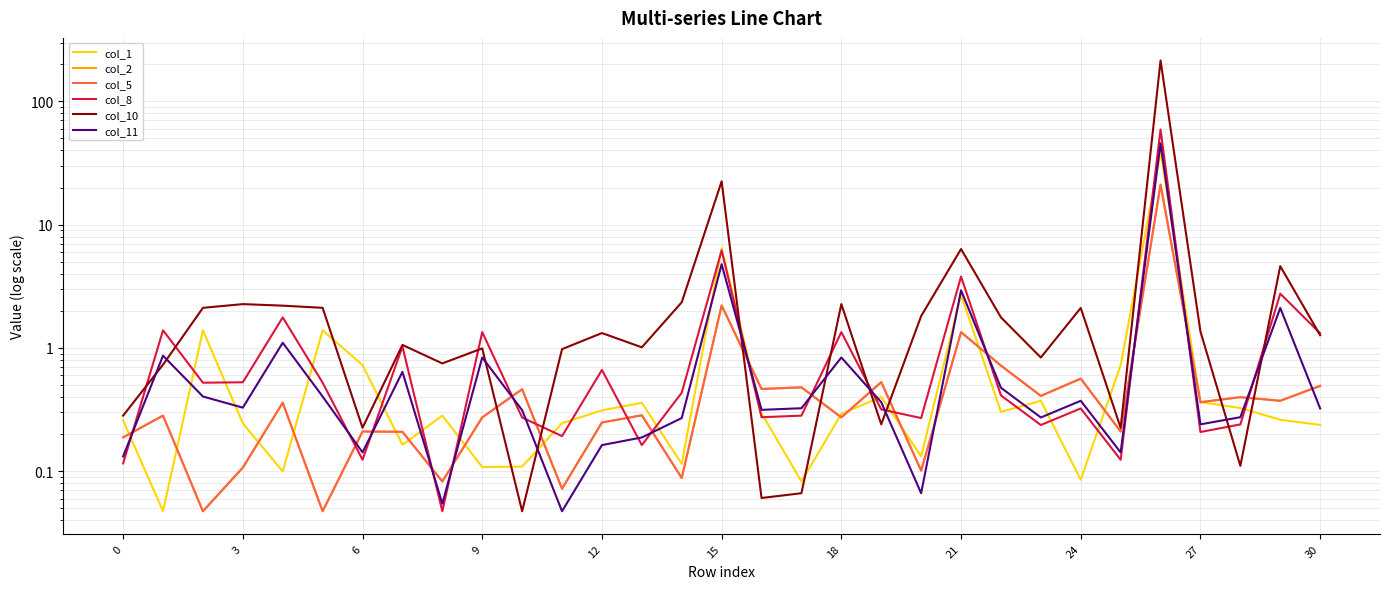

What are all the series names shown in the legend?

col_1, col_2, col_5, col_8, col_10, col_11